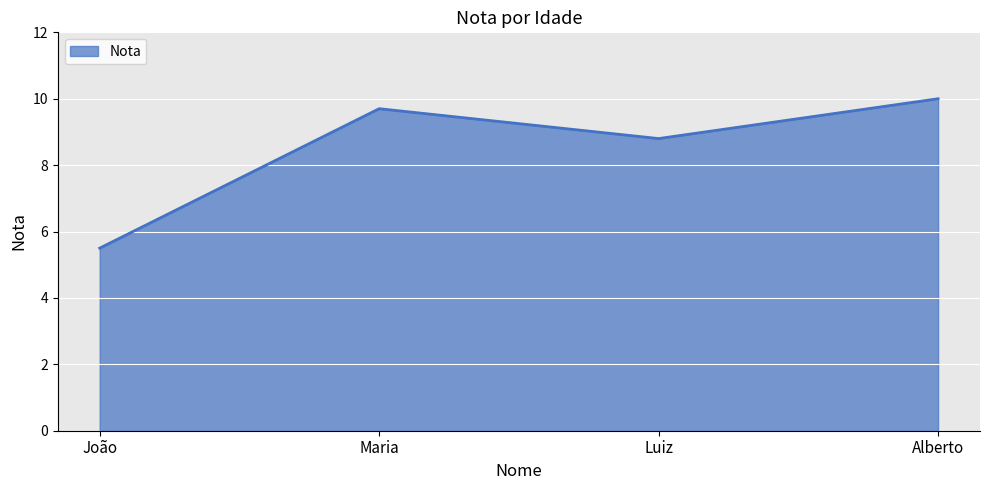

List the labels in order of value, largest first.

Alberto, Maria, Luiz, João